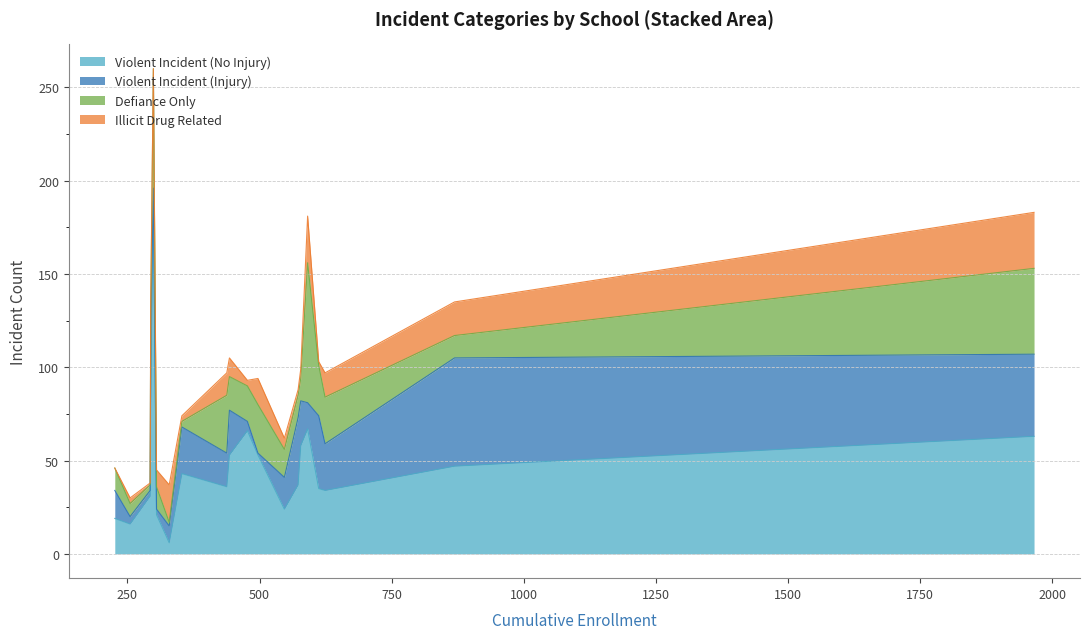

How many intersections are there between Violent Incident (Injury) and Illicit Drug Related?

8